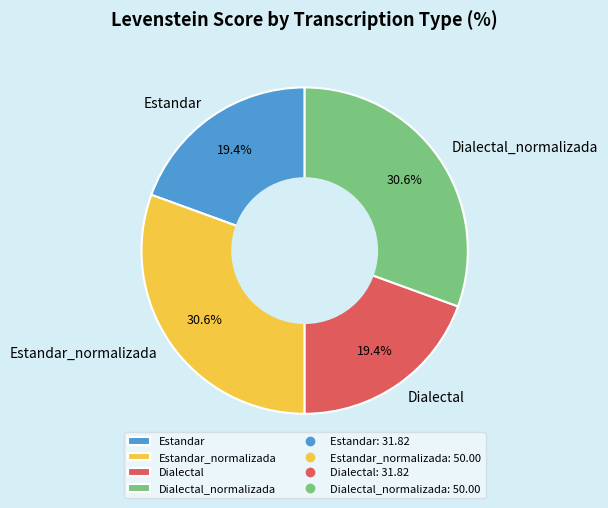

Does Dialectal represent more than half of the total?

No